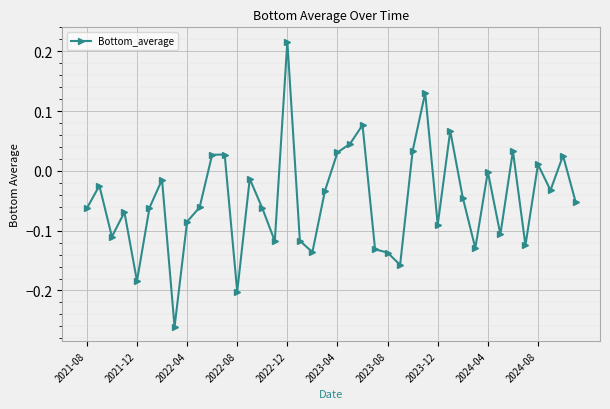

What is the difference between the maximum and second lowest values?

0.4